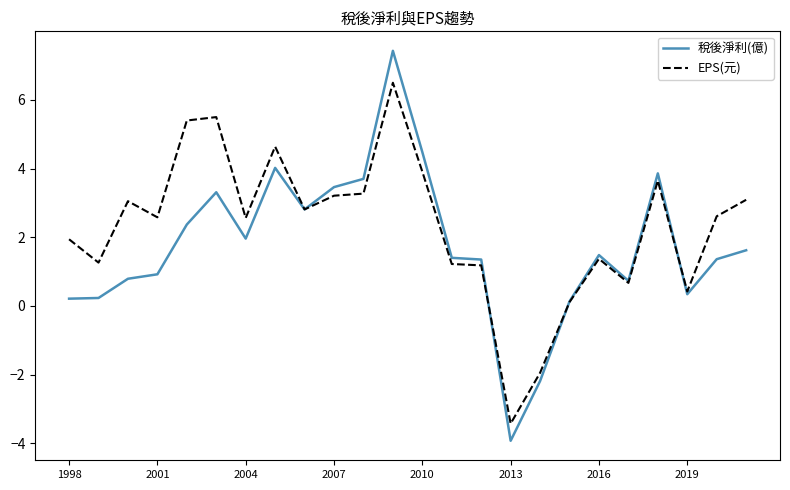

Does the chart display data point markers on the line(s)?

No